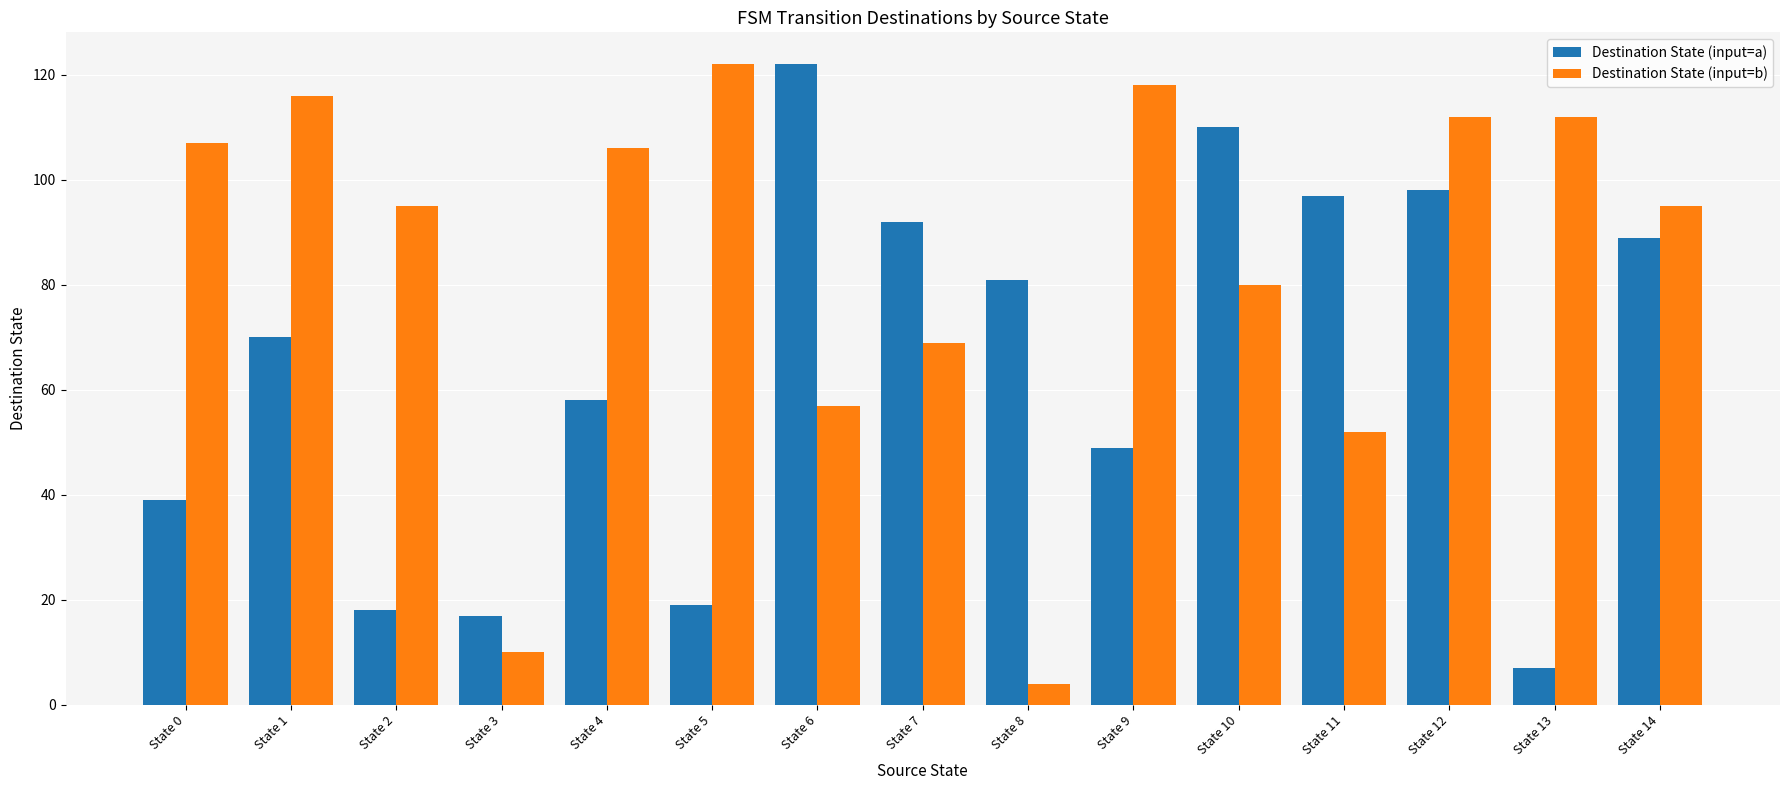

What is the value of the Destination State (input=b) bar at the 12th from the left?

52